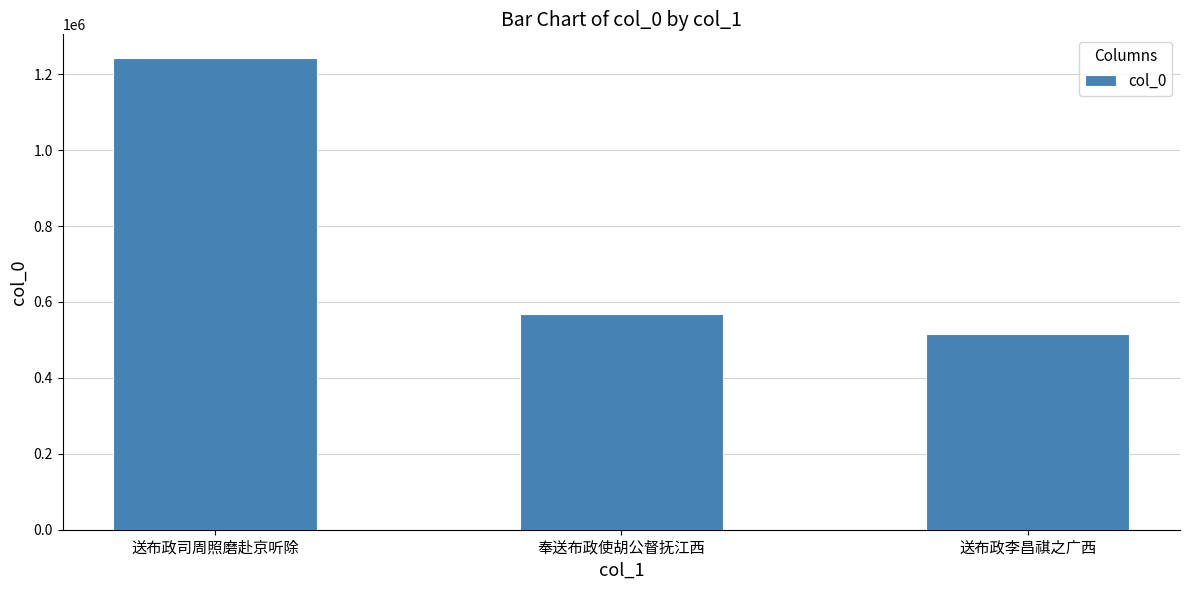

Between 送布政李昌祺之广西 and 奉送布政使胡公督抚江西, which is larger?

奉送布政使胡公督抚江西